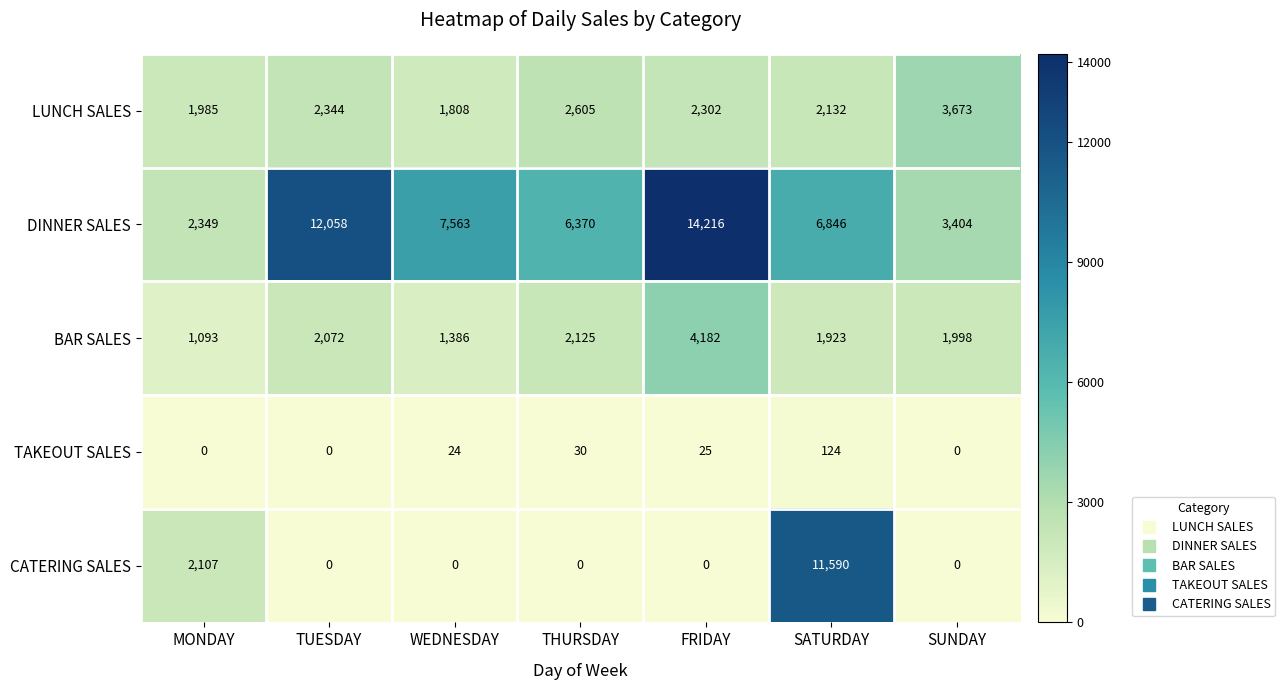

List the series in order of their peak value, lowest first.

TAKEOUT SALES, LUNCH SALES, BAR SALES, CATERING SALES, DINNER SALES